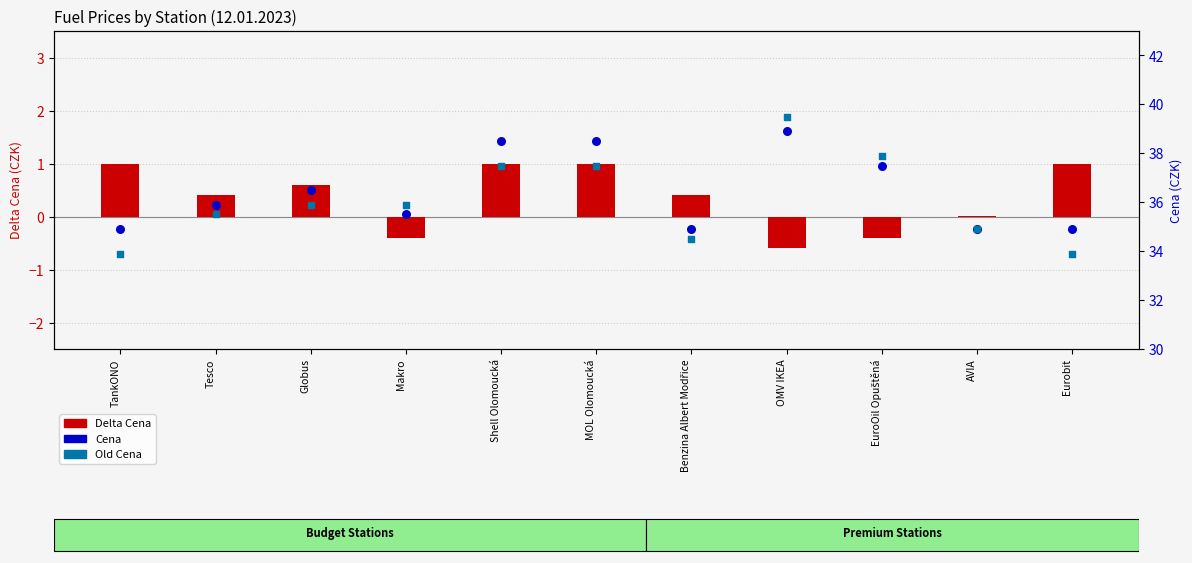

Which series reaches the maximum Y coordinate?

Old Cena